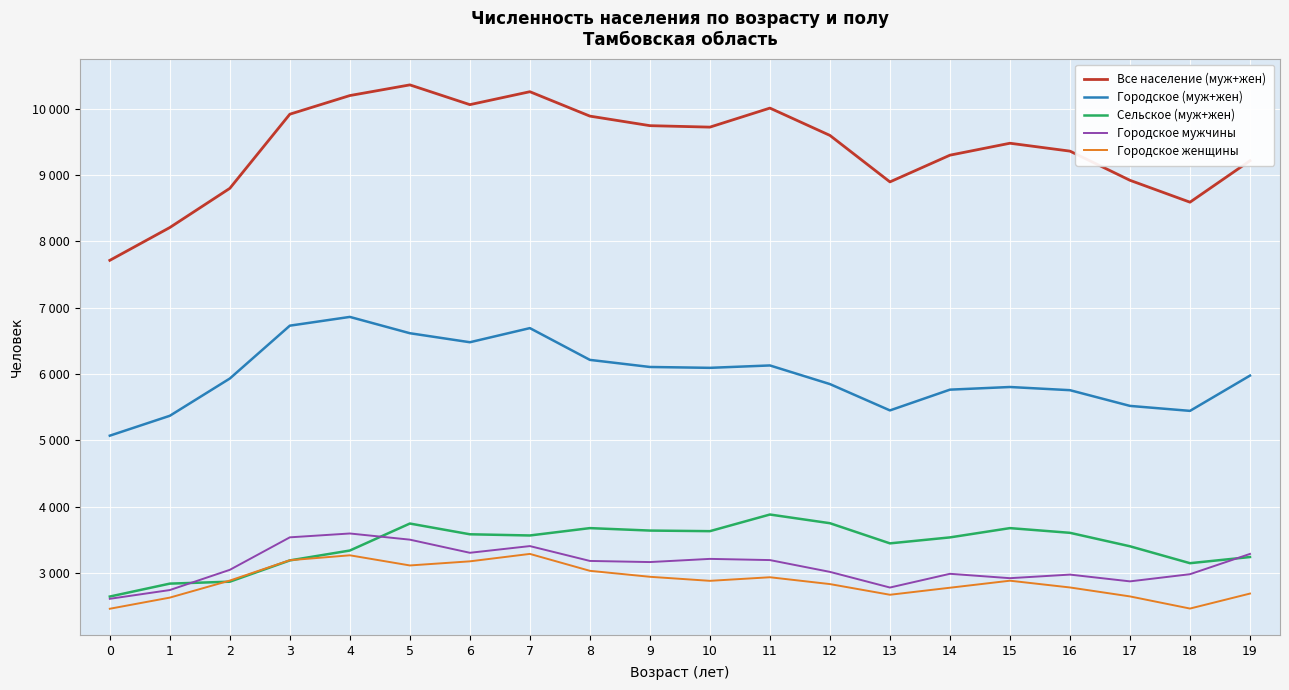

What are all the series names shown in the legend?

Все население (муж+жен), Городское (муж+жен), Сельское (муж+жен), Городское мужчины, Городское женщины